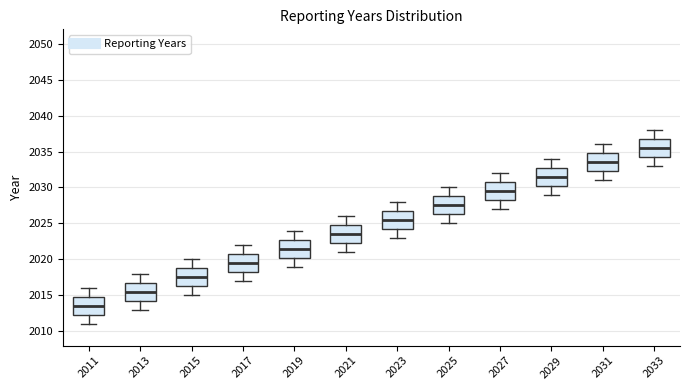

Where does the lower whisker of the box at x = 2027 end on the y-axis? The values are not printed on the chart, so give them approximately, as read against the axis.

2027.0